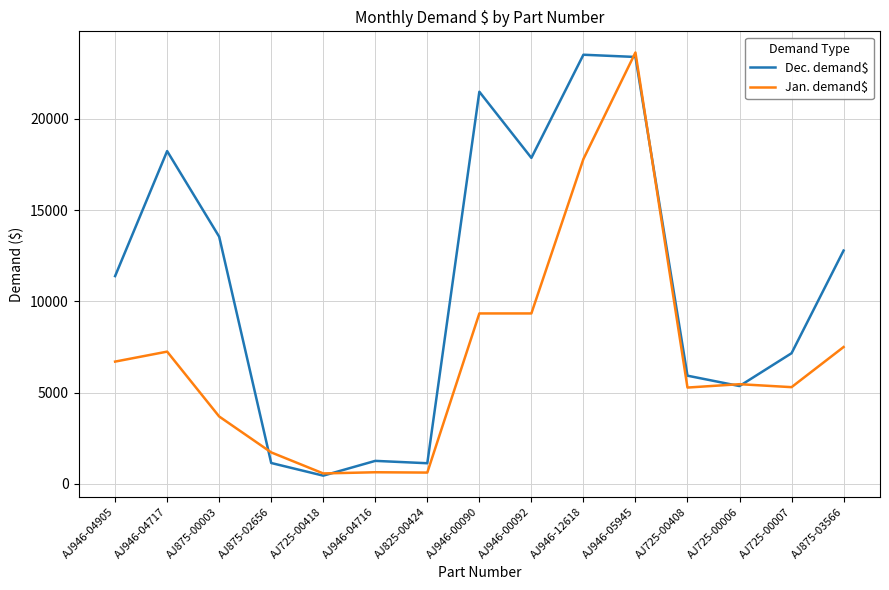

What is the minimum value shown in the chart?

452.3